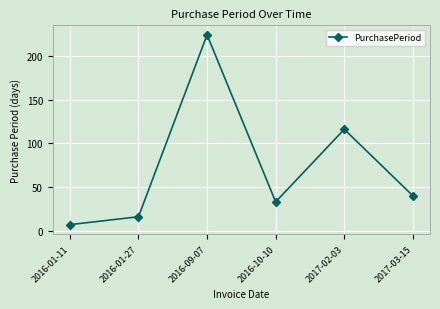

The value at 2017-03-15 is 40. True or false?

True